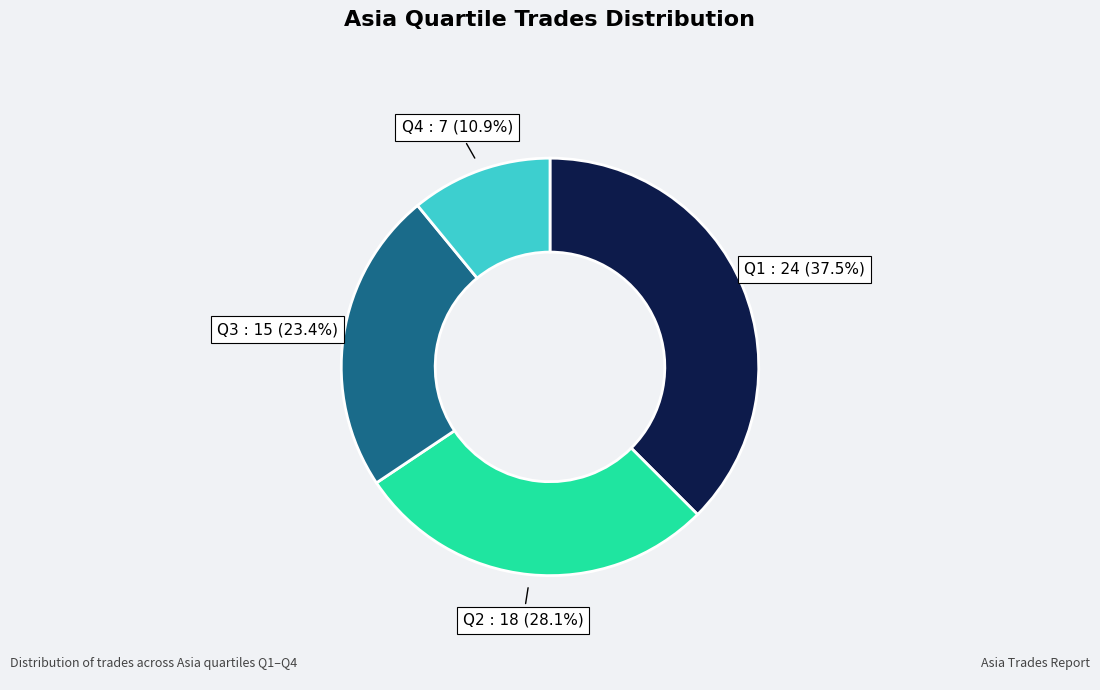

To the nearest percent, what portion does Q3 represent?

23%